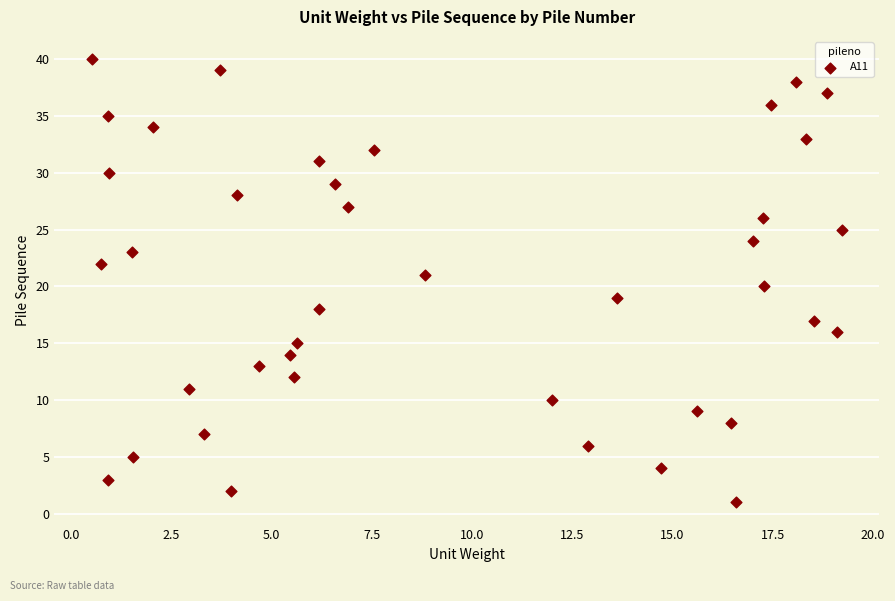

What is the range of Y values (max minus min)?

39